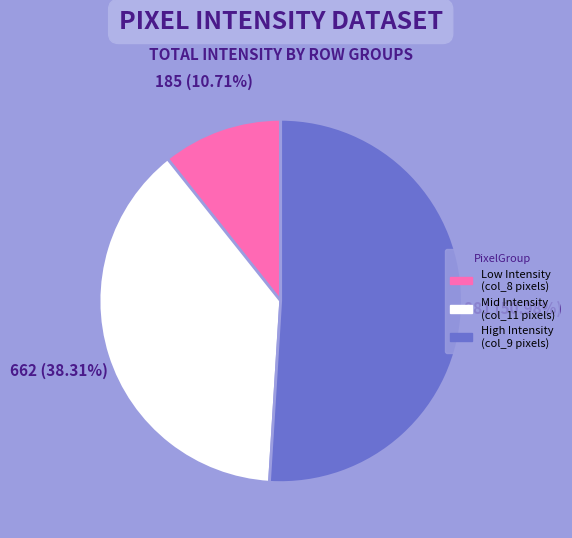

Does any single category account for the majority?

Yes